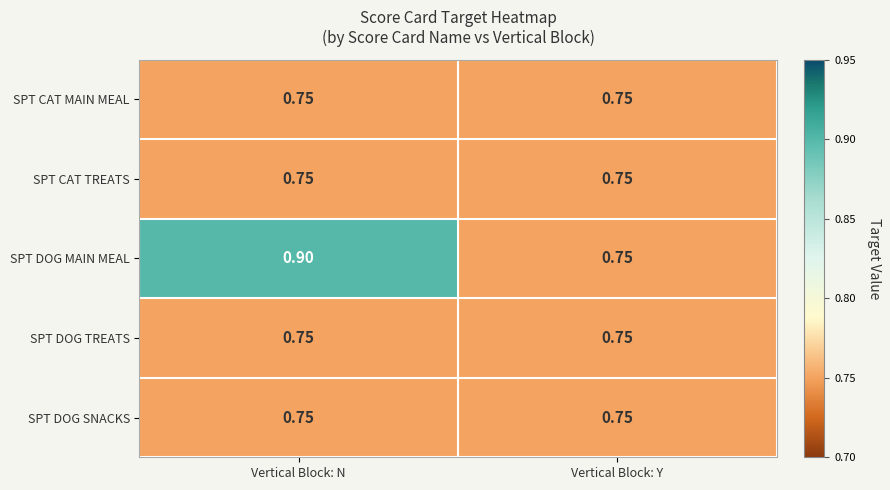

How many distinct data groups are displayed?

5